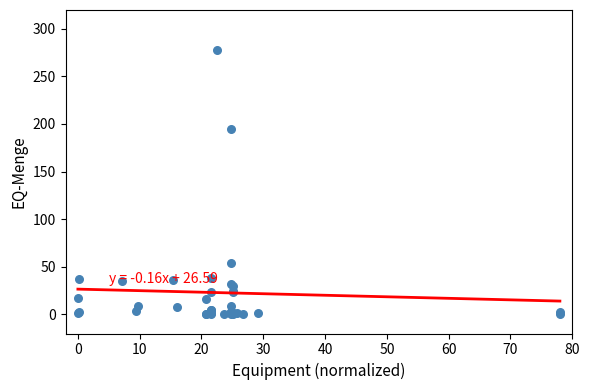

What Y value in the scatter plot is closest to 139?

195